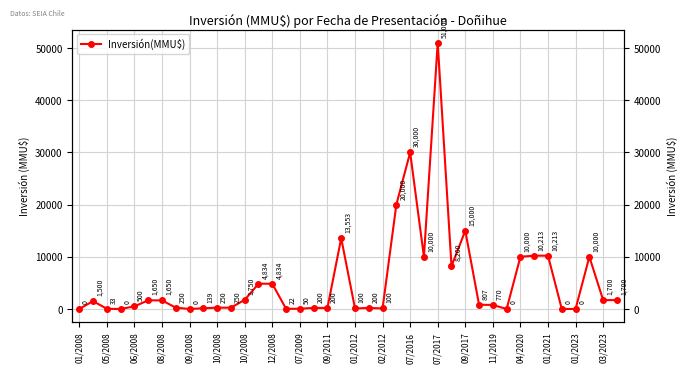

Reading left to right, transcribe all the data shown in this chart.

0	1500	33	0	500	1650	1650	250	0	139	250	250	1750	4834	4834	22	50	200	200	13553	100	200	100	20000	30000	10000	51000	8200	15000	807	770	0	10000	10213	10213	0	0	10000	1700	1700